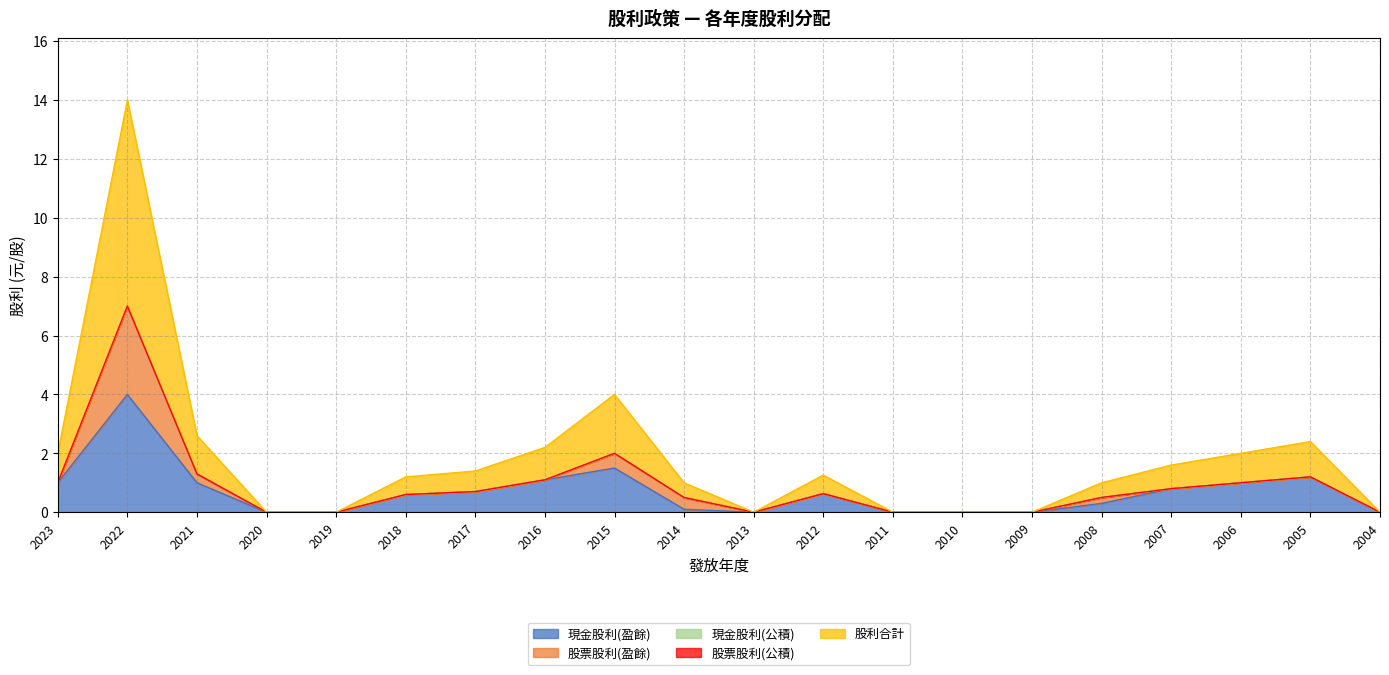

What value does the 現金股利(盈餘) series have at 2023?

1.0